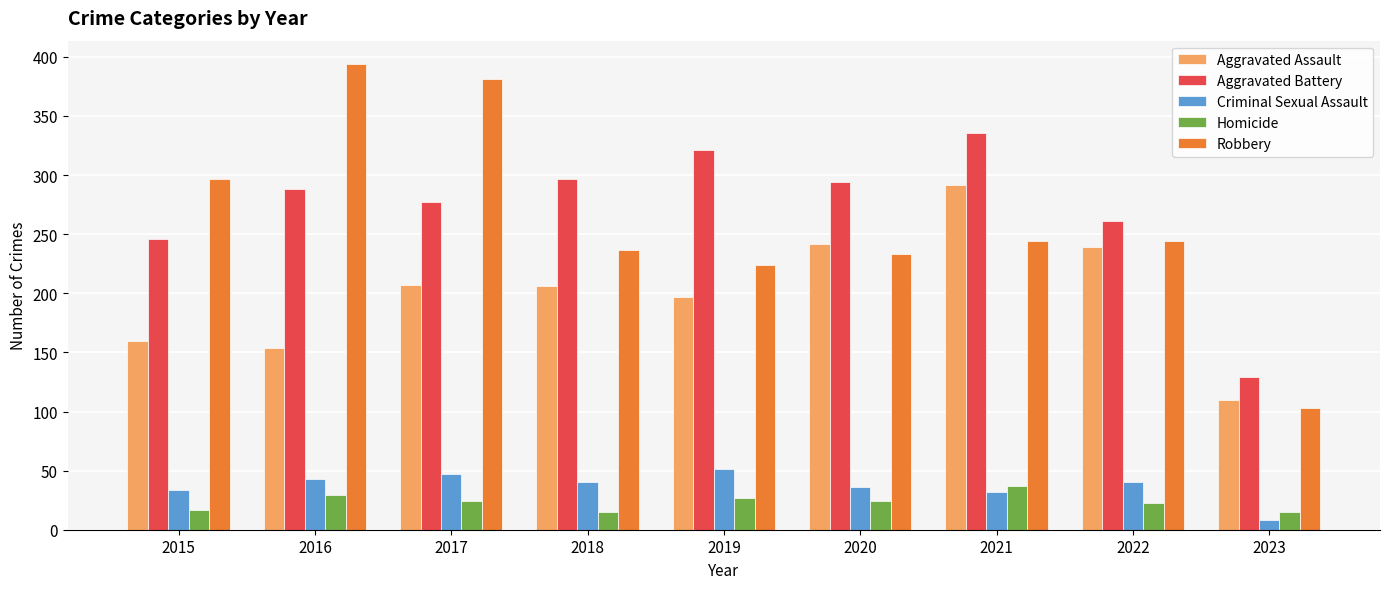

What is the spread (max minus min) of values at 2020?

270